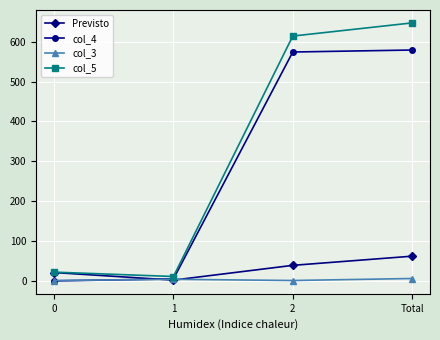

What position from the left is 2?

3